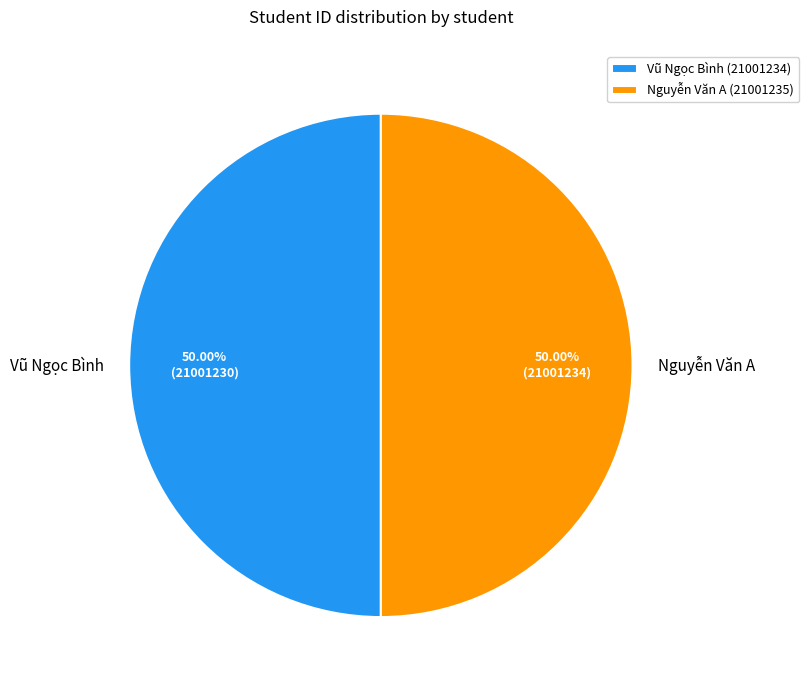

What is the ratio of the value at Vũ Ngọc Bình to the value at Nguyễn Văn A?

1.0